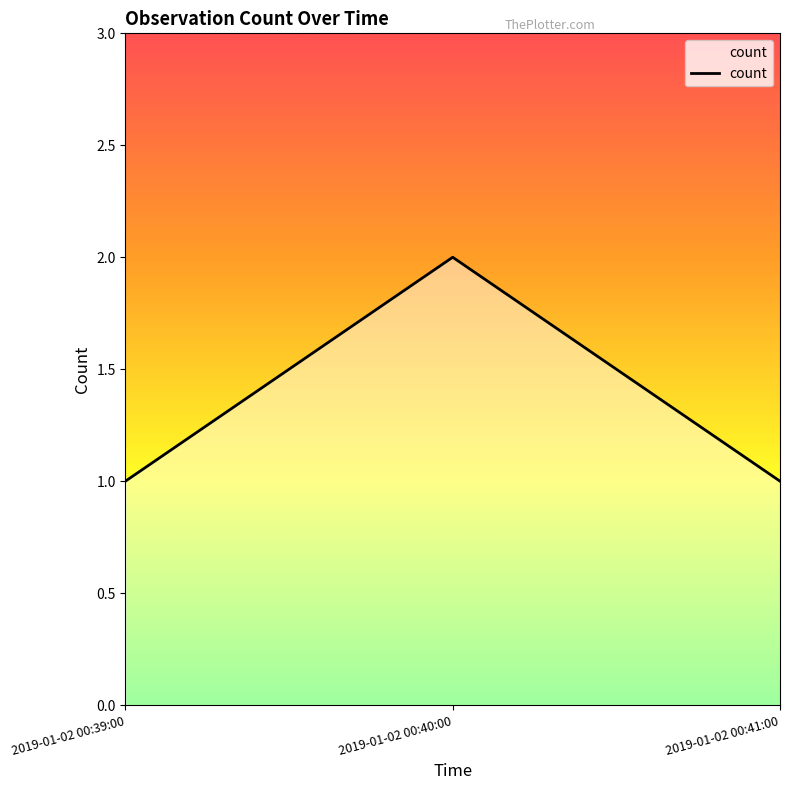

What is the change in value from 2019-01-02 00:39:00 to 2019-01-02 00:40:00?

+1